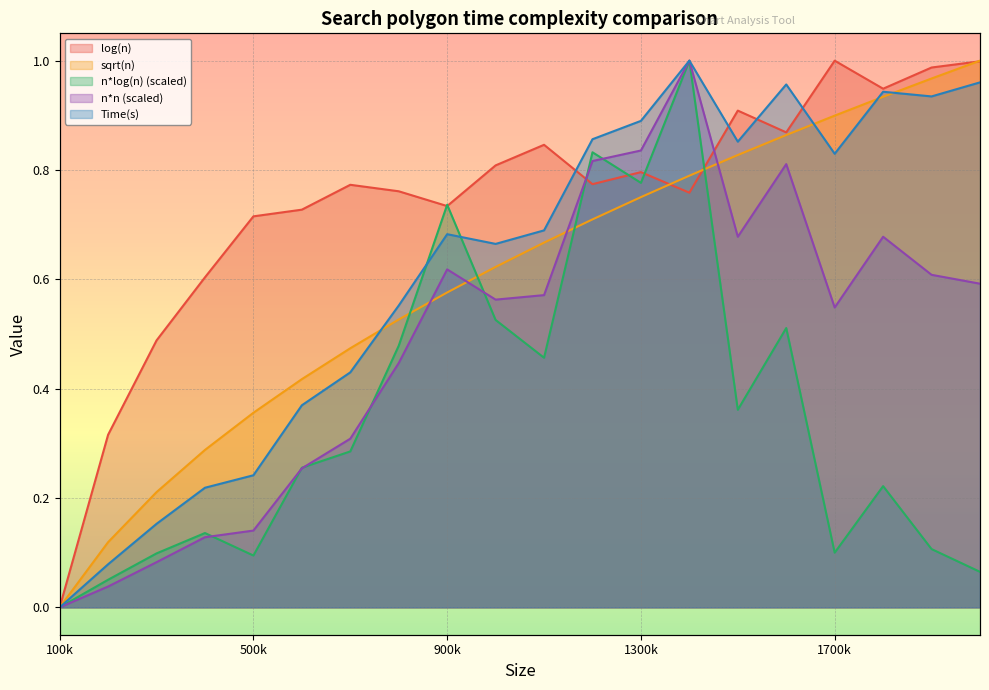

What is the difference between the maximum and minimum values in the sqrt(n) series?

1.0